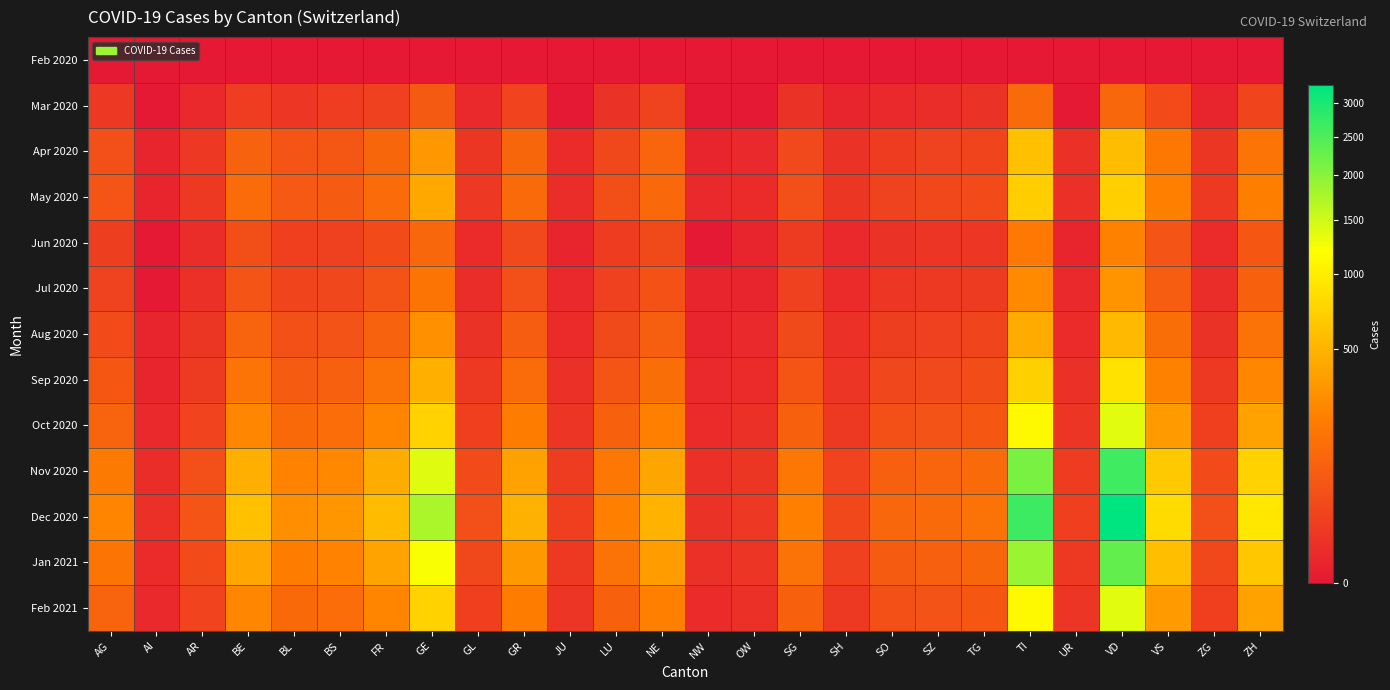

Which series changed the most between SG and TI?

Dec 2020